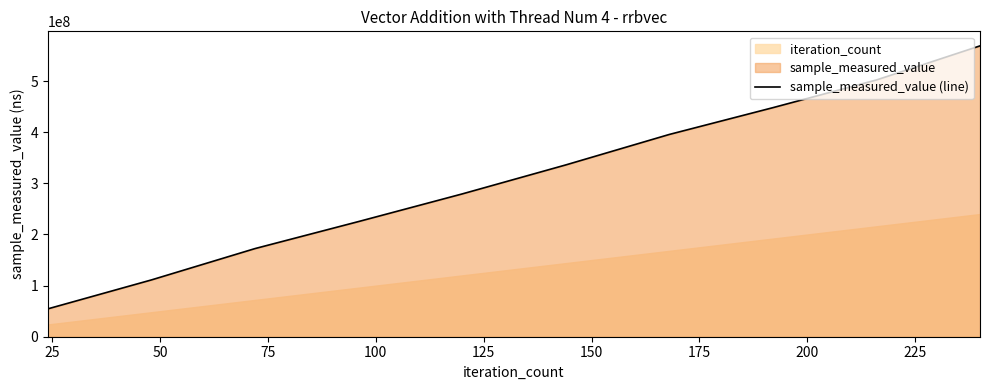

What is the greatest value displayed?

568786051